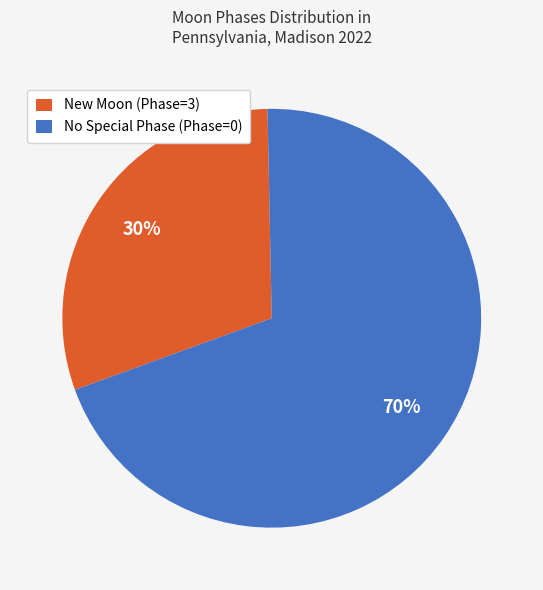

True or false: No Special Phase (Phase=0) accounts for 70% of the total.

True